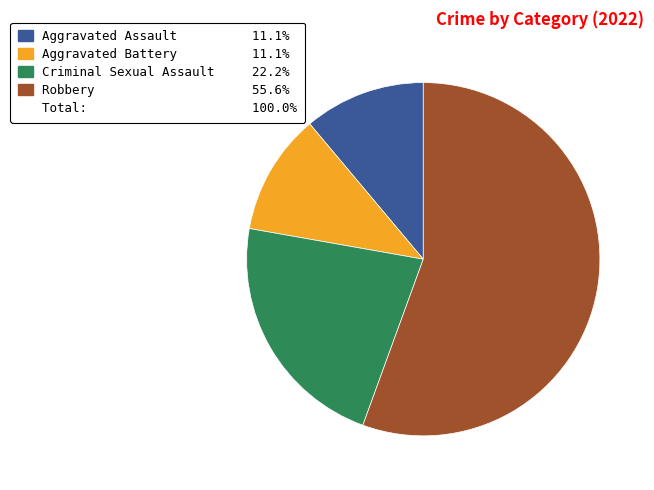

Is there a majority slice in this chart?

Yes